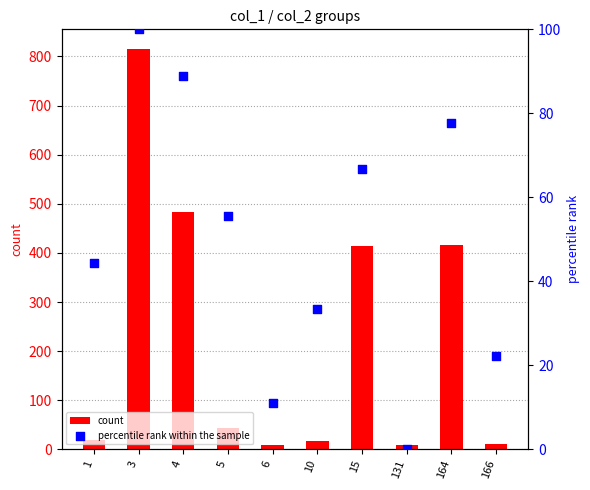

Which series has the largest total across all categories?

count